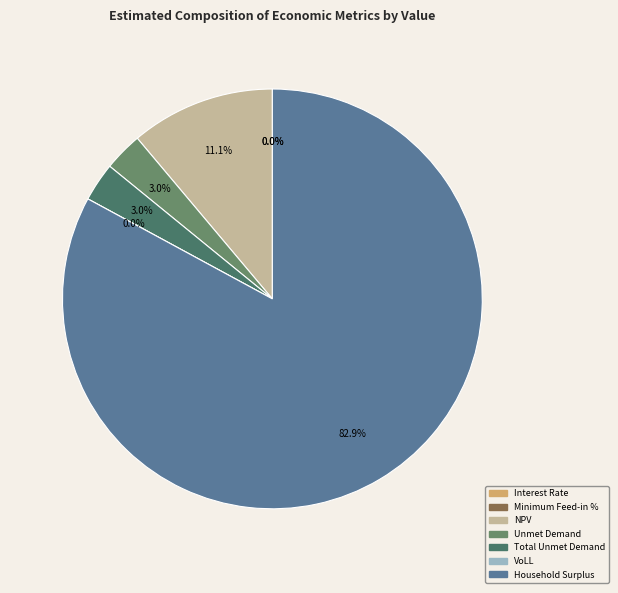

To the nearest percent, what percentage of the pie is Unmet Demand?

3%